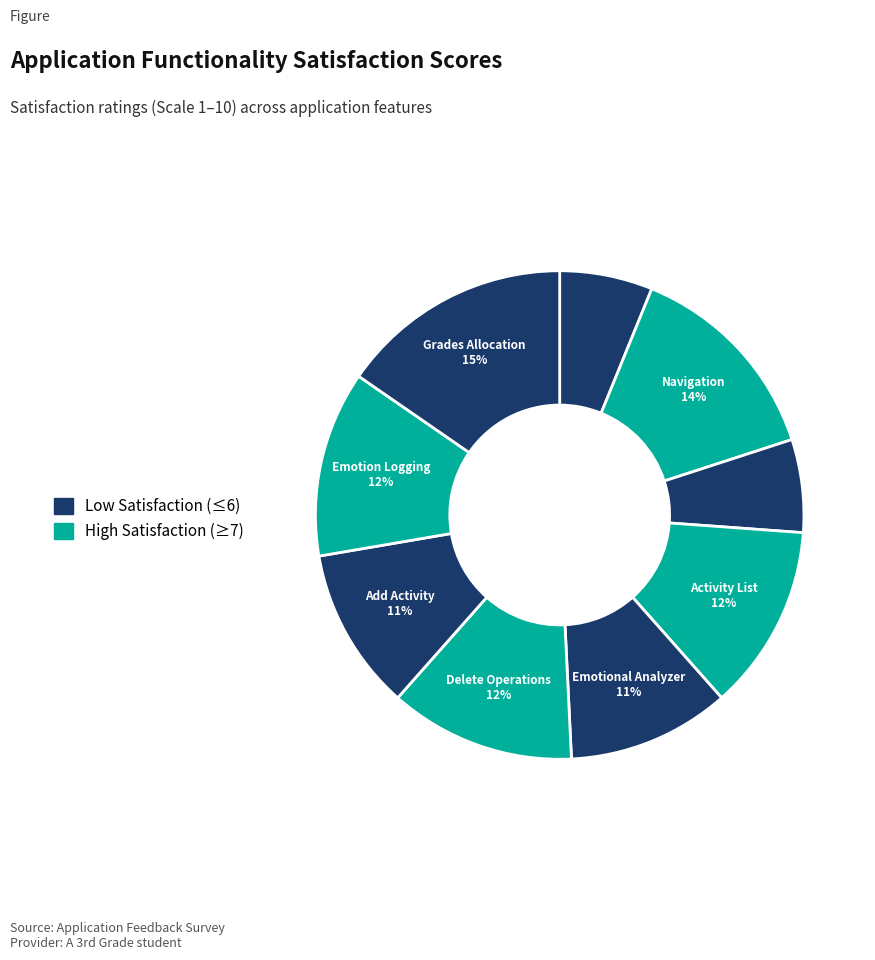

Which slice is the smallest?

Application Feel